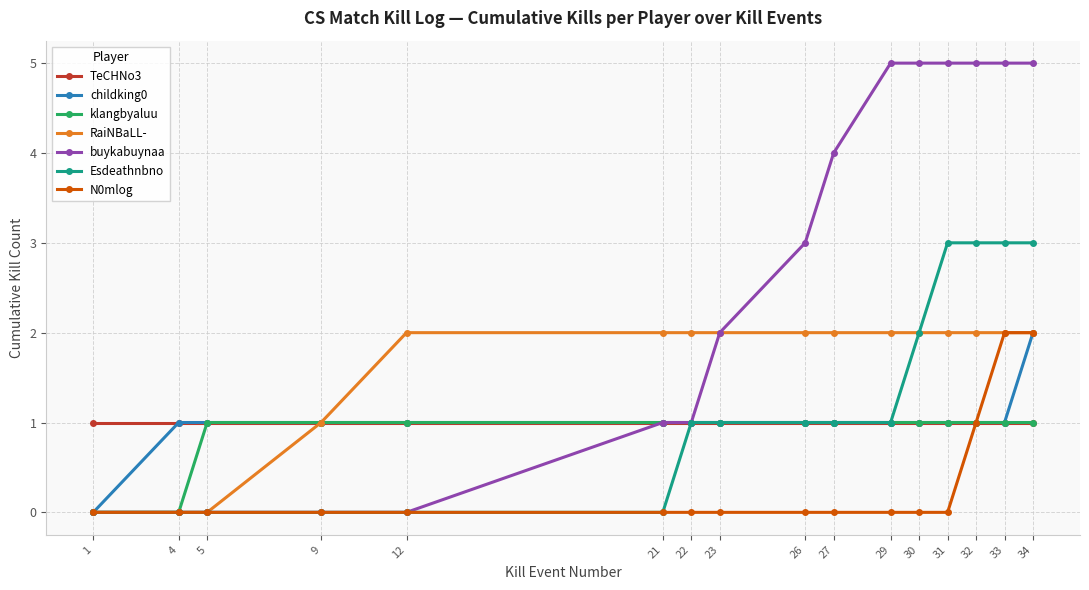

At which category is the sum across all series the highest?

34